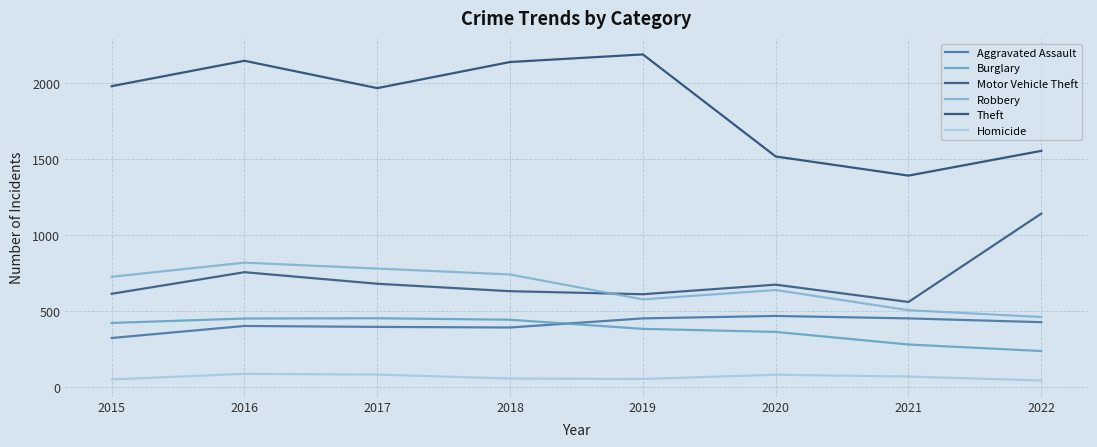

True or false: Robbery and Homicide intersect in this chart.

False